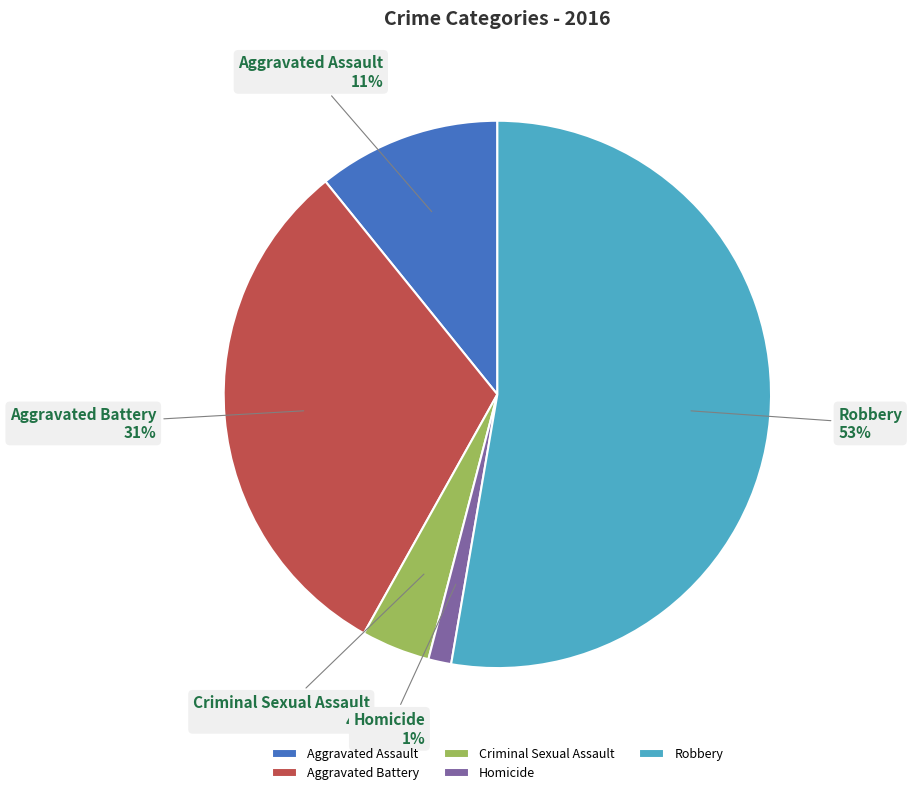

How many slices are in this pie chart?

5